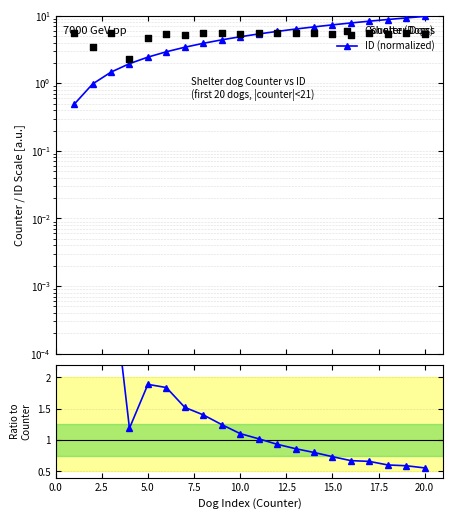

What is the total value across all series at 17.5?

10.8